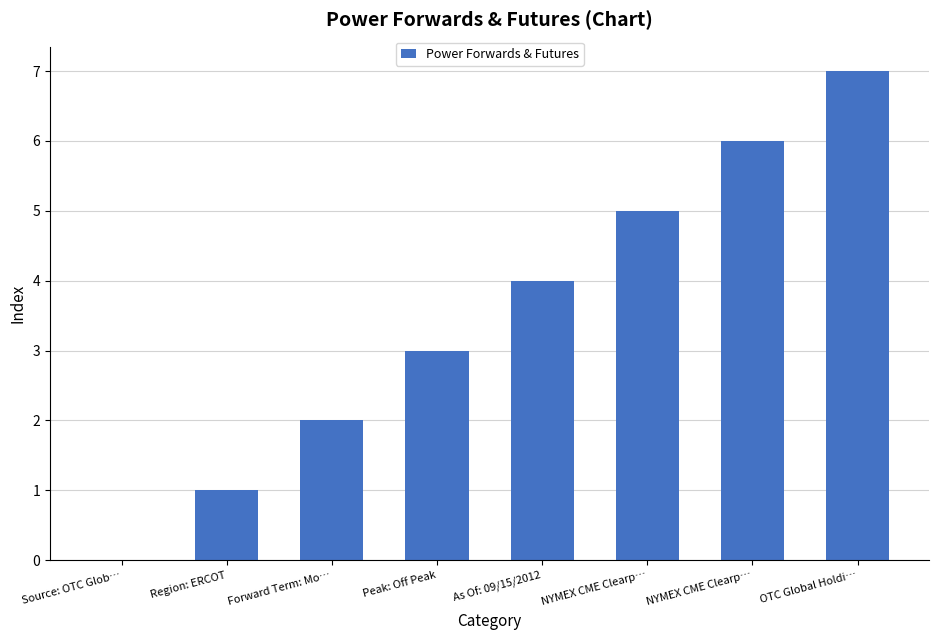

What is the sum of the values at NYMEX CME Clearp… and Region: ERCOT?

7